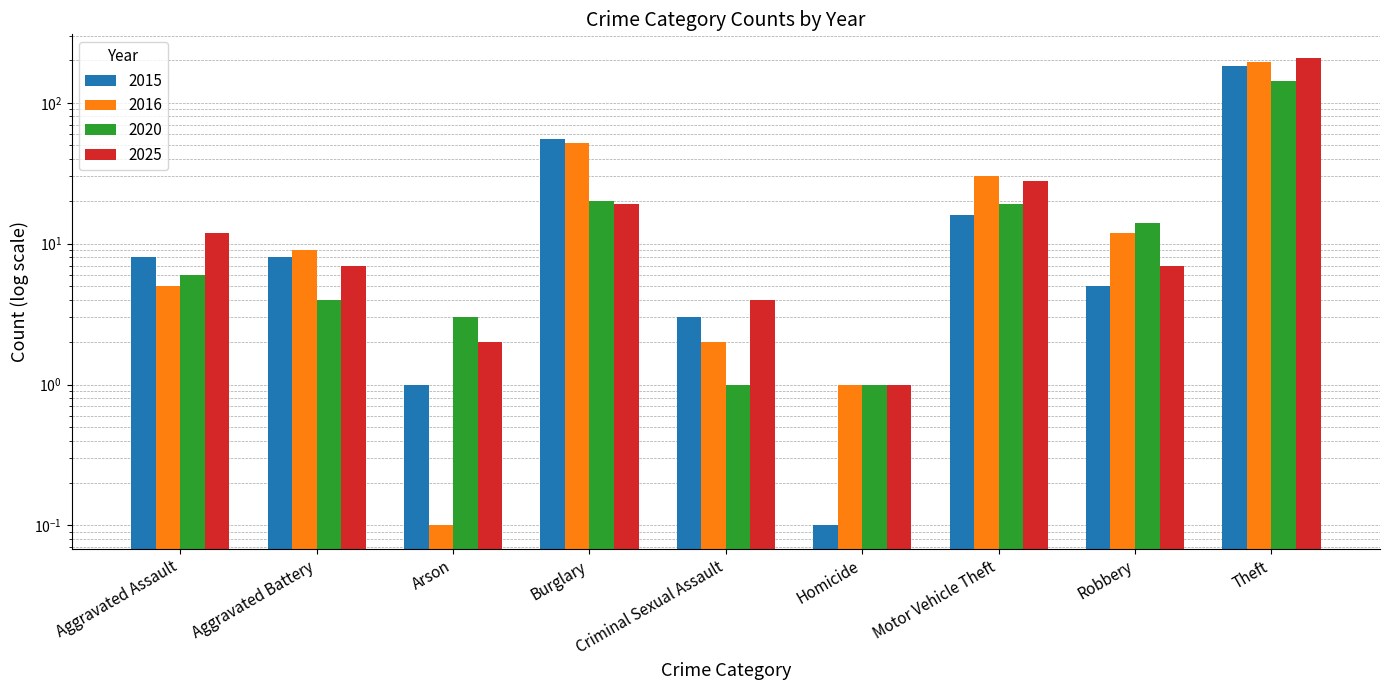

Reading left to right, extract all data points from this chart.

2015: Aggravated Assault=8.0	Aggravated Battery=8.0	Arson=1.0	Burglary=55.0	Criminal Sexual Assault=3.0	Homicide=0.1	Motor Vehicle Theft=16.0	Robbery=5.0	Theft=182.0
2016: Aggravated Assault=5.0	Aggravated Battery=9.0	Arson=0.1	Burglary=52.0	Criminal Sexual Assault=2.0	Homicide=1.0	Motor Vehicle Theft=30.0	Robbery=12.0	Theft=195.0
2020: Aggravated Assault=6.0	Aggravated Battery=4.0	Arson=3.0	Burglary=20.0	Criminal Sexual Assault=1.0	Homicide=1.0	Motor Vehicle Theft=19.0	Robbery=14.0	Theft=142.0
2025: Aggravated Assault=12.0	Aggravated Battery=7.0	Arson=2.0	Burglary=19.0	Criminal Sexual Assault=4.0	Homicide=1.0	Motor Vehicle Theft=28.0	Robbery=7.0	Theft=209.0